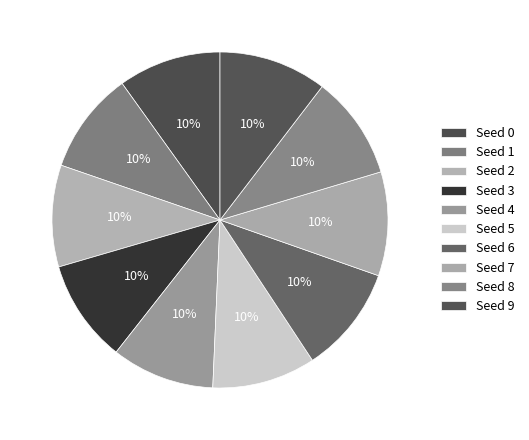

Which category has the smallest portion of the pie?

2